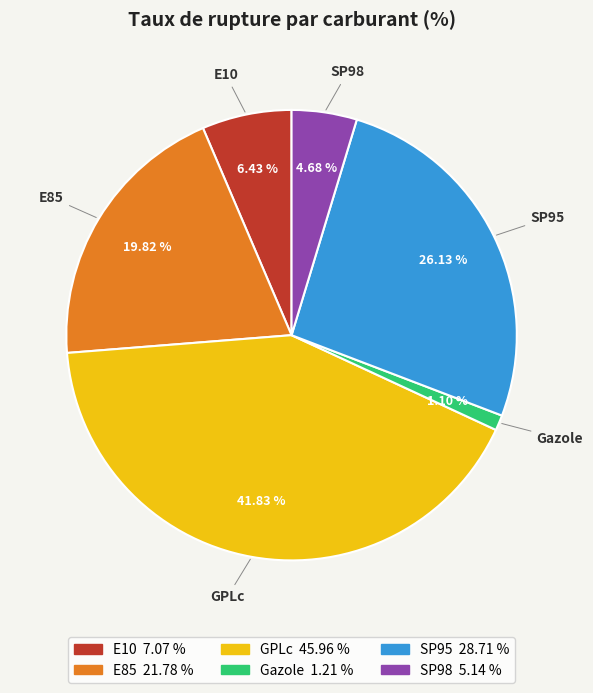

Is there any slice that represents more than half of the pie?

No